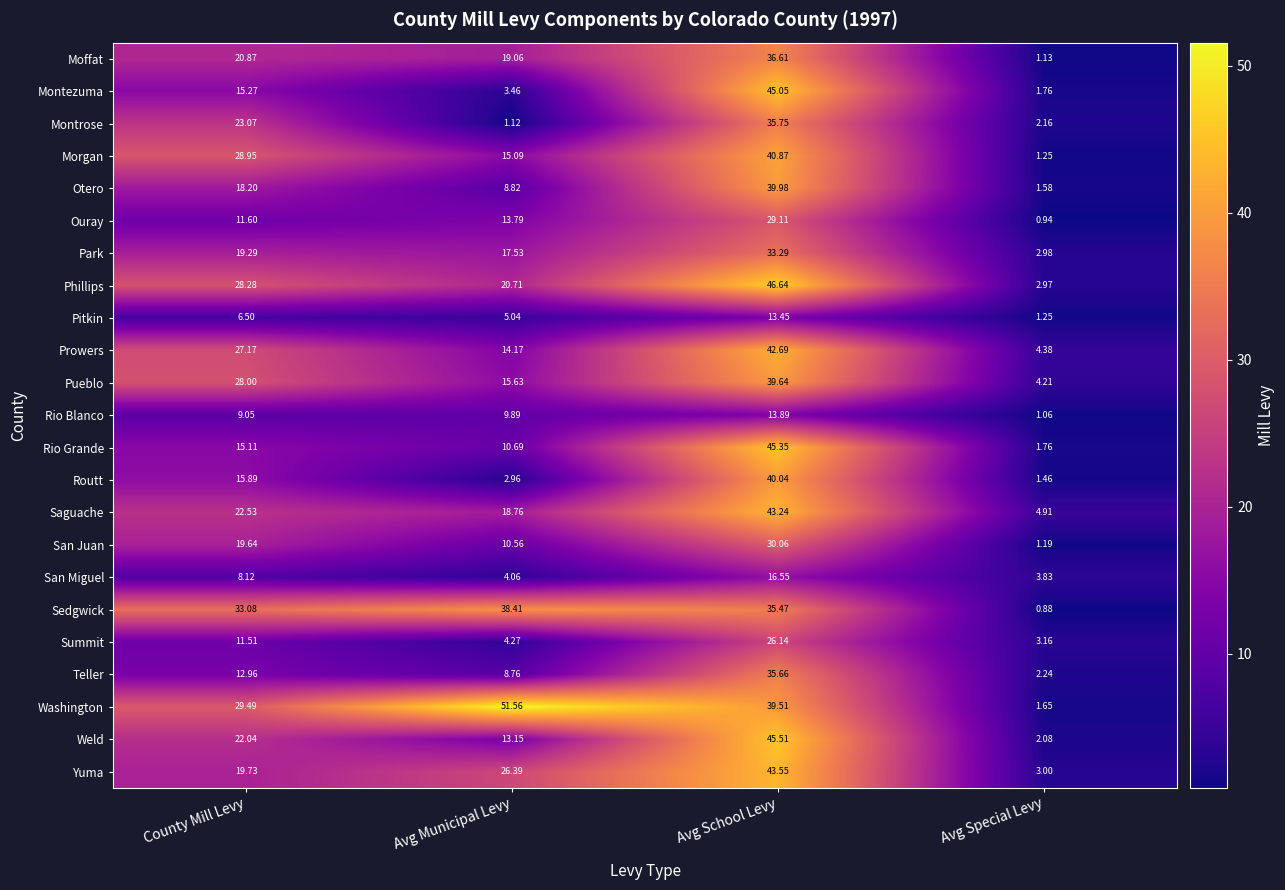

At which label does Weld first exceed 22?

County Mill Levy